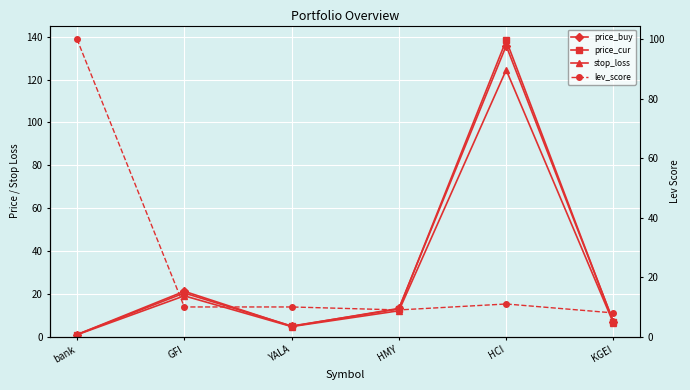

True or false: lev_score has more than 2 points higher than both neighbors.

False